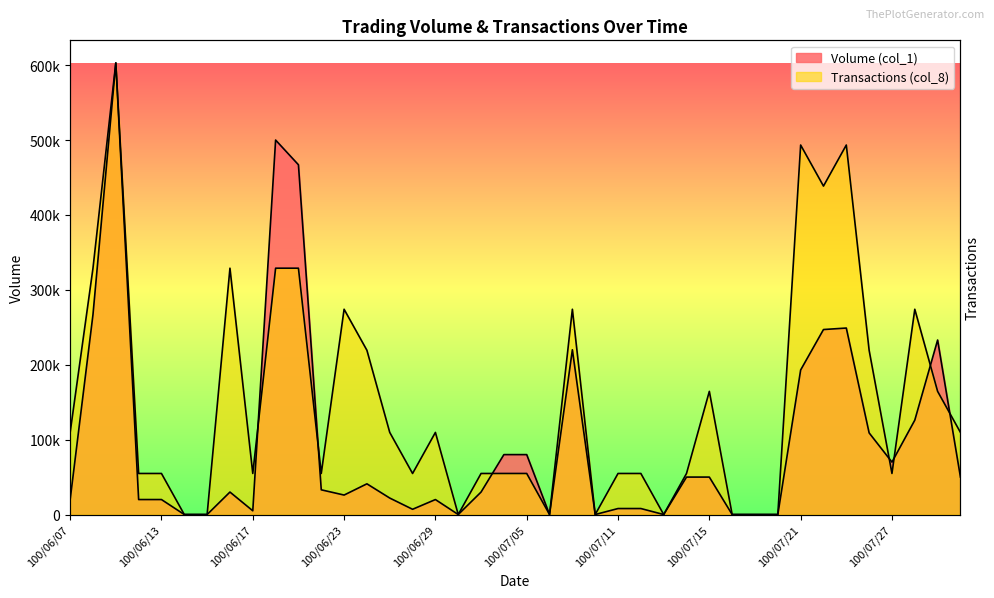

What is the label of the 25th point from the right?

100/06/28